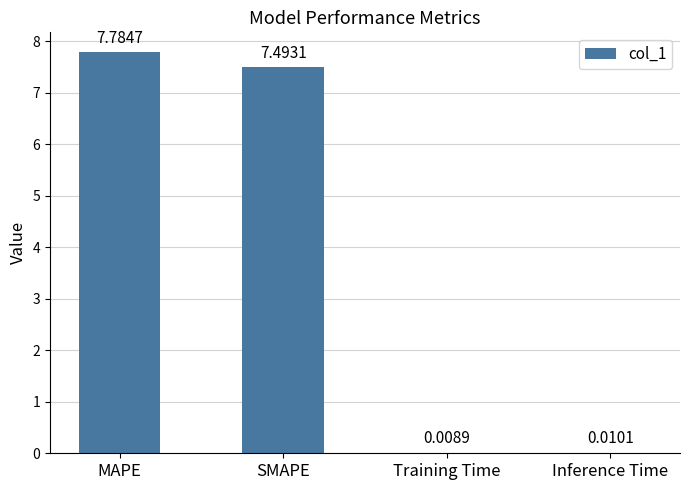

What is the change in value from MAPE to Inference Time?

-7.8